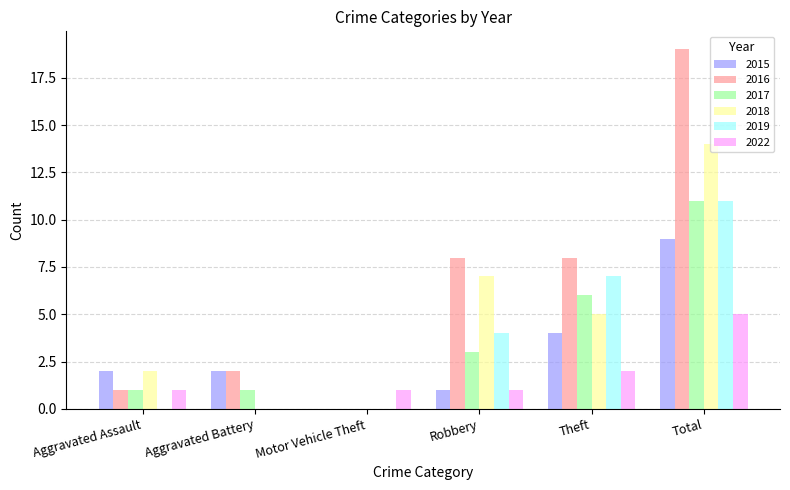

Reading left to right, extract all data points from this chart.

2015: 2	2	0	1	4	9
2016: 1	2	0	8	8	19
2017: 1	1	0	3	6	11
2018: 2	0	0	7	5	14
2019: 0	0	0	4	7	11
2022: 1	0	1	1	2	5